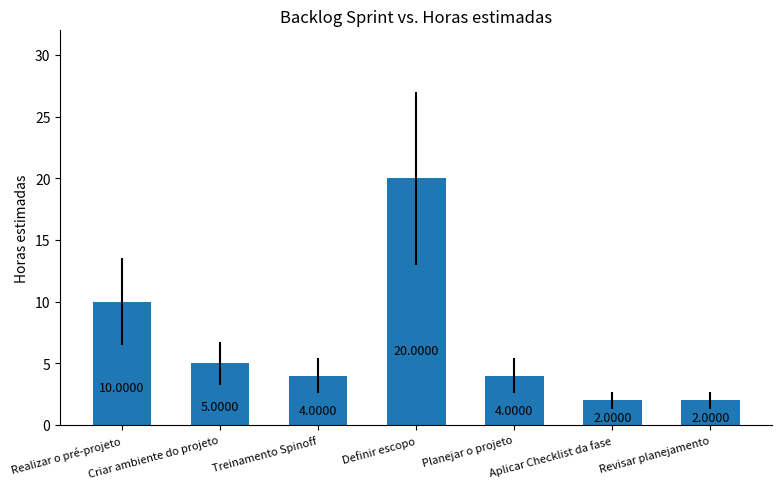

The chart shows a value of 5 at Criar ambiente do projeto. True or false?

True